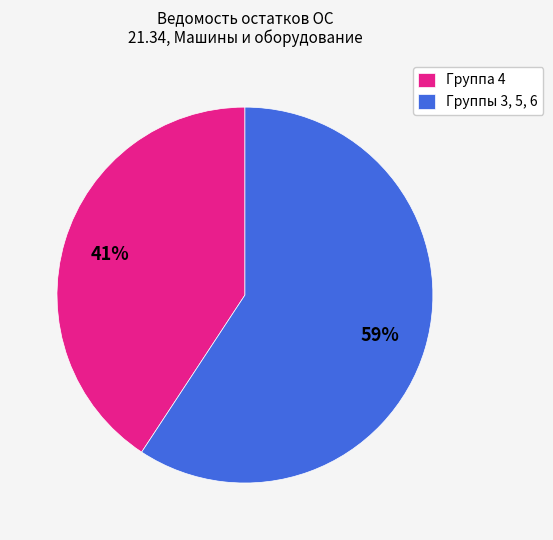

What is the ratio of the value at Группа 4 to the value at Группы 3, 5, 6?

0.7